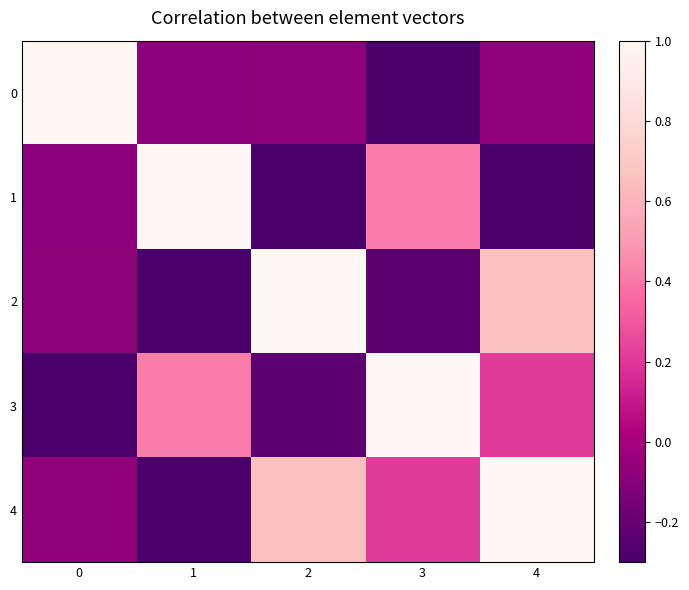

Reading right to left, extract all data points from this chart.

0: 4=-0.1	3=-0.8	2=-0.1	1=-0.1	0=1.0
1: 4=-0.4	3=0.4	2=-0.7	1=1.0	0=-0.1
2: 4=0.7	3=-0.2	2=1.0	1=-0.7	0=-0.1
3: 4=0.2	3=1.0	2=-0.2	1=0.4	0=-0.8
4: 4=1.0	3=0.2	2=0.7	1=-0.4	0=-0.1